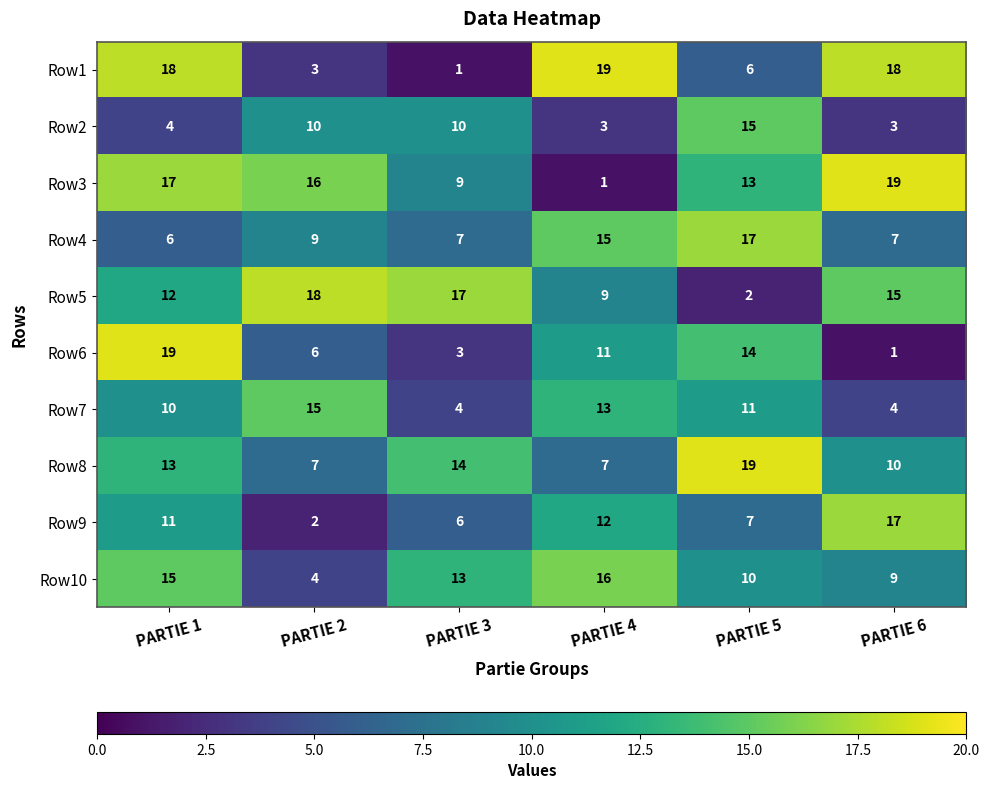

Between PARTIE 3 and PARTIE 5, which series saw the biggest shift?

Row5